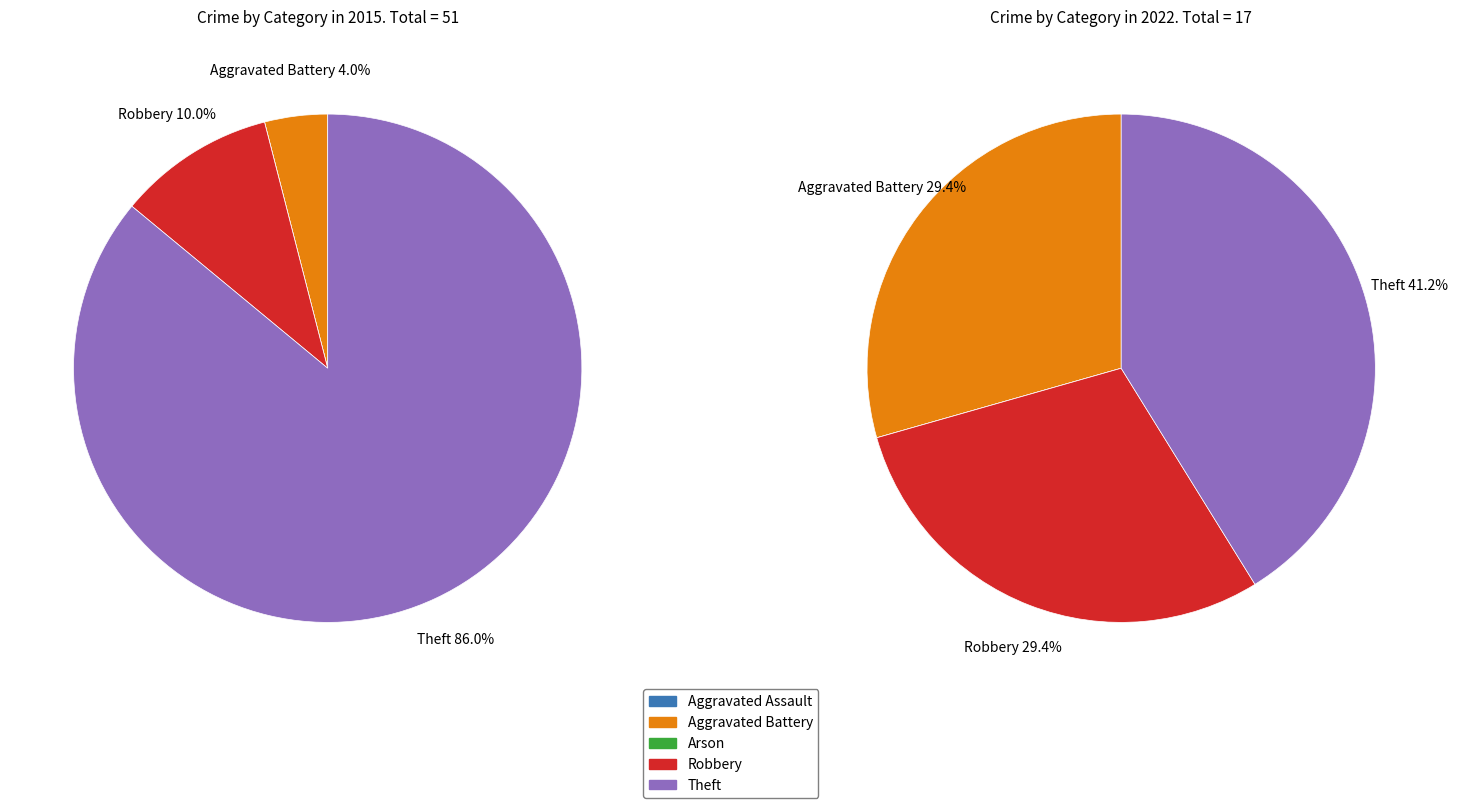

Which series has the widest spread of values?

values_2015